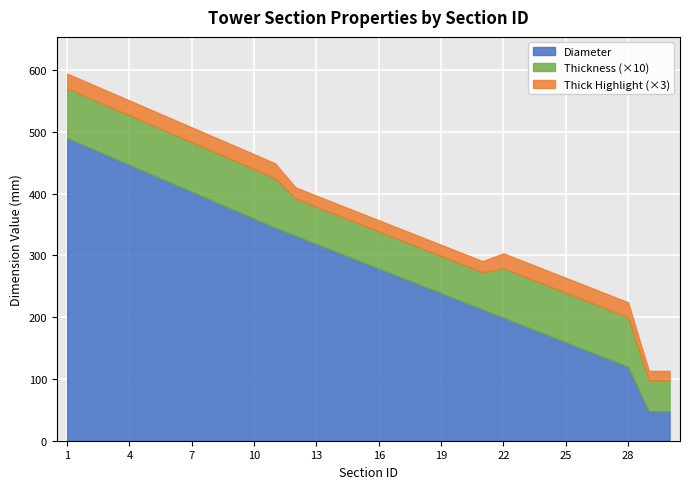

Is it true that Thickness equals 13.7 at 9?

False